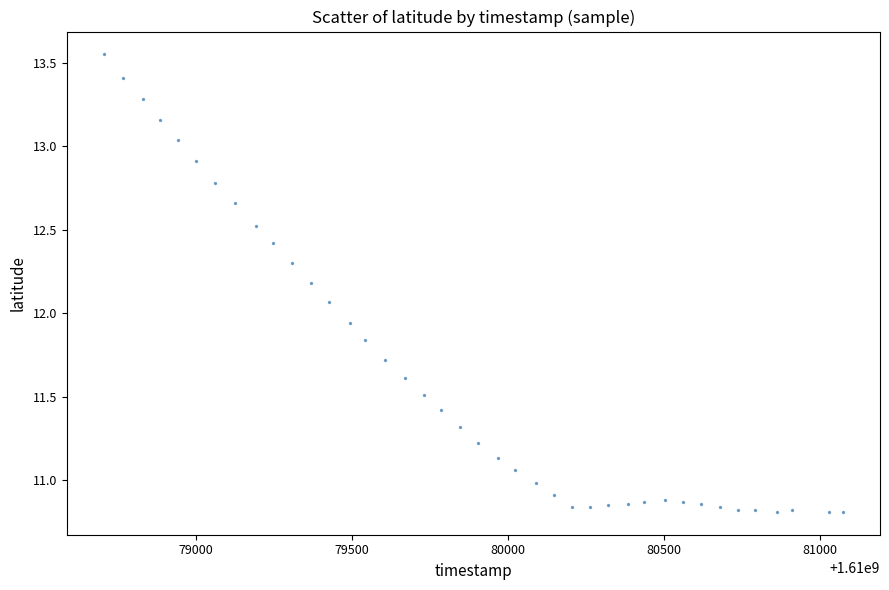

What is the range of X values (max minus min)?

2369.0